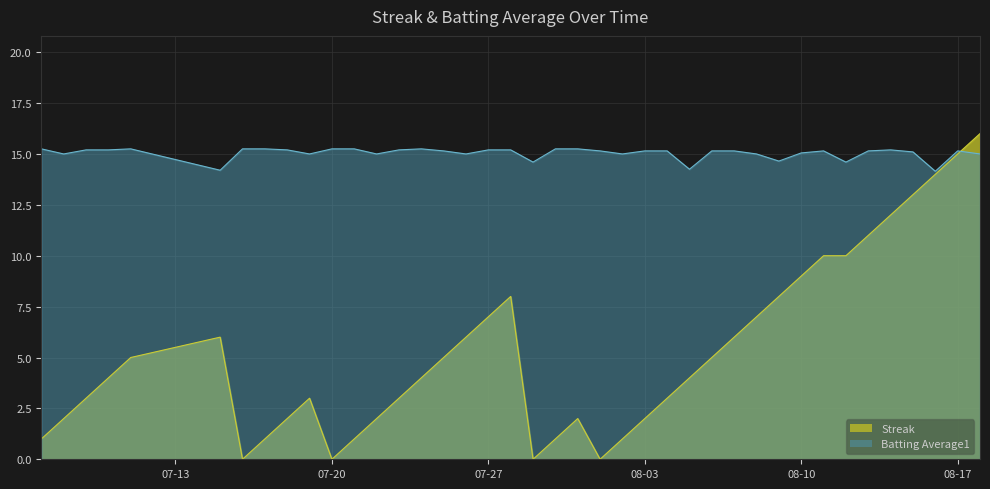

What value does the Batting Average1 series have at 2010-08-08?

15.0